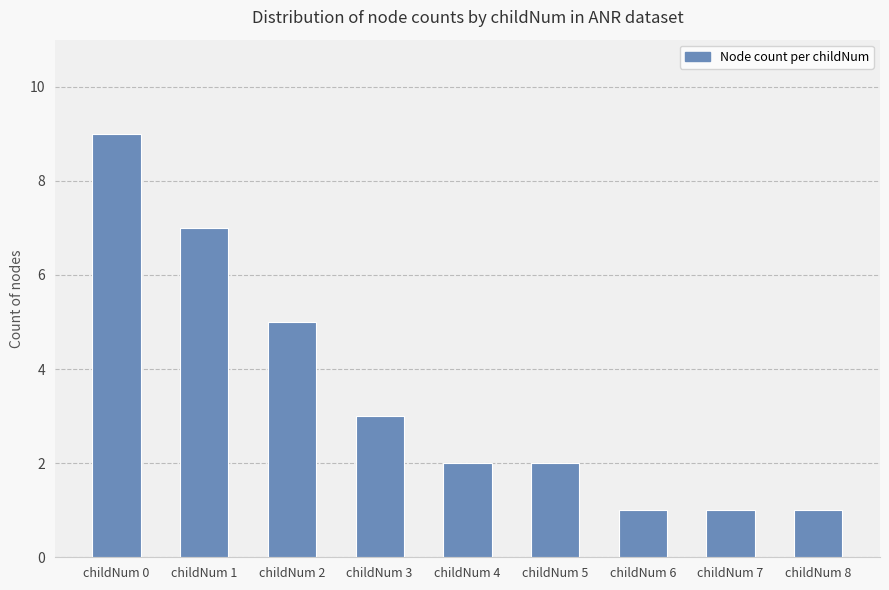

Are the bars grouped side by side (vs. stacked)?

No